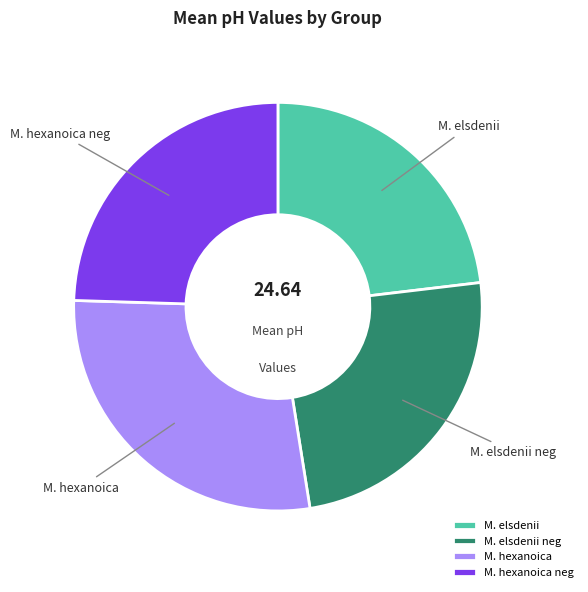

Which has a higher value, M. hexanoica or M. elsdenii?

M. hexanoica